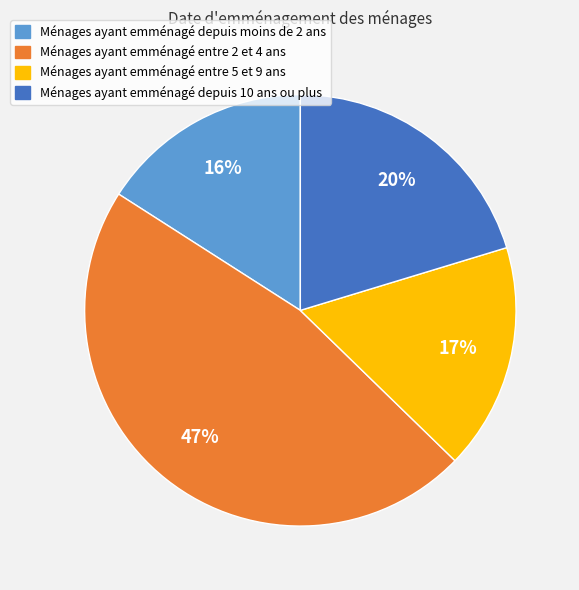

How many slices are in this pie chart?

4